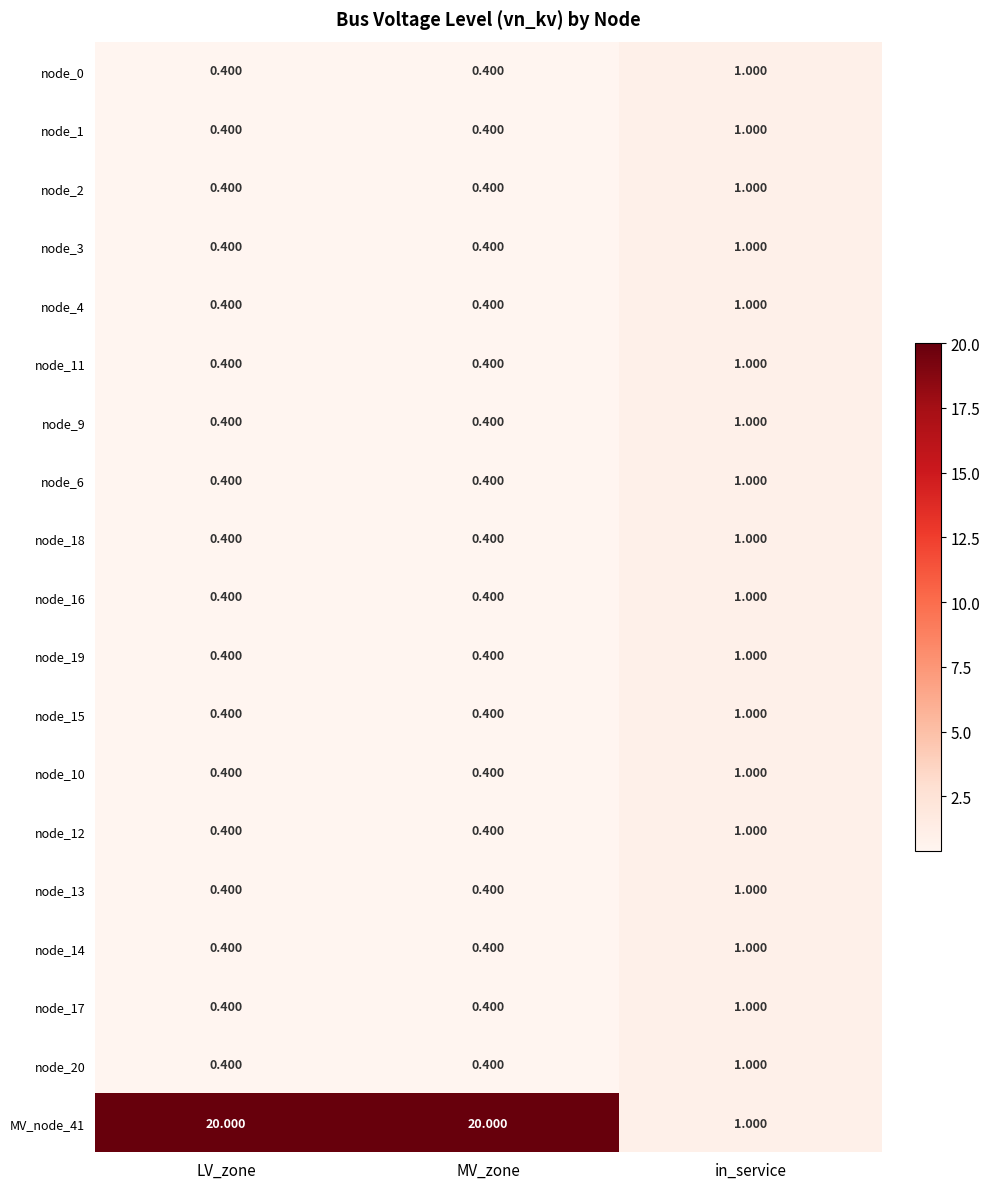

Between MV_zone and in_service, which series saw the biggest shift?

MV_node_41